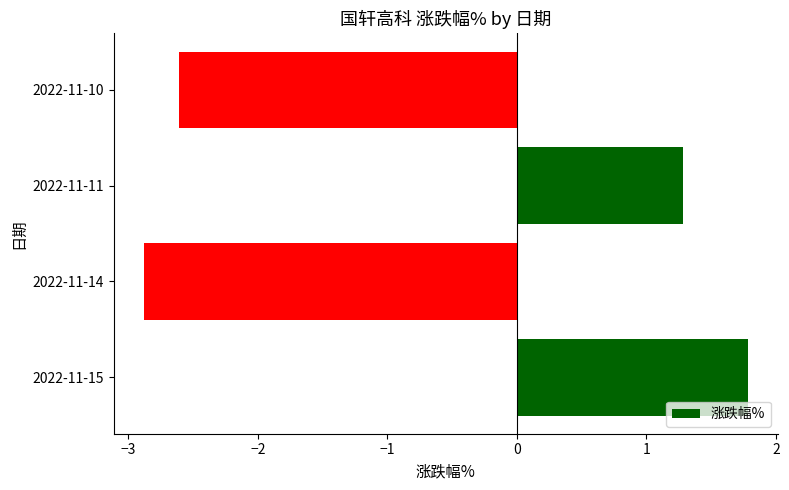

Count the number of categories in the chart.

4